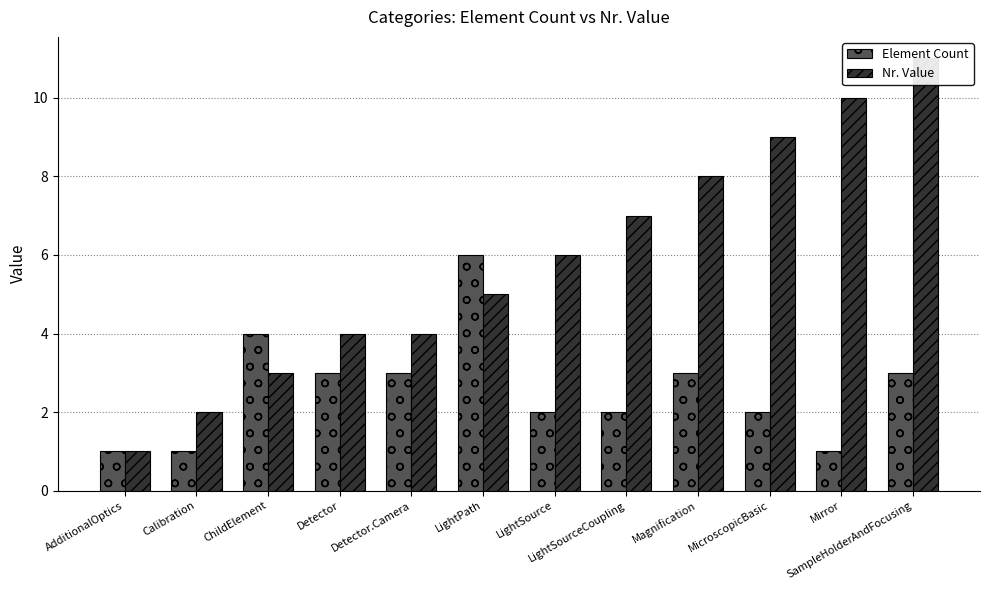

At how many categories does at least one series exceed 3?

10